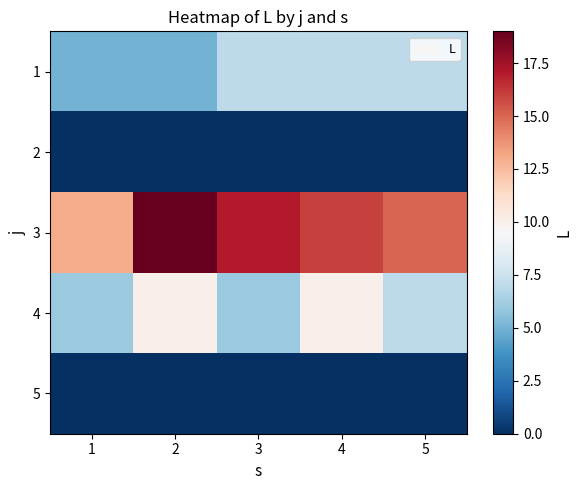

What is the difference between the highest and lowest values at 5?

15